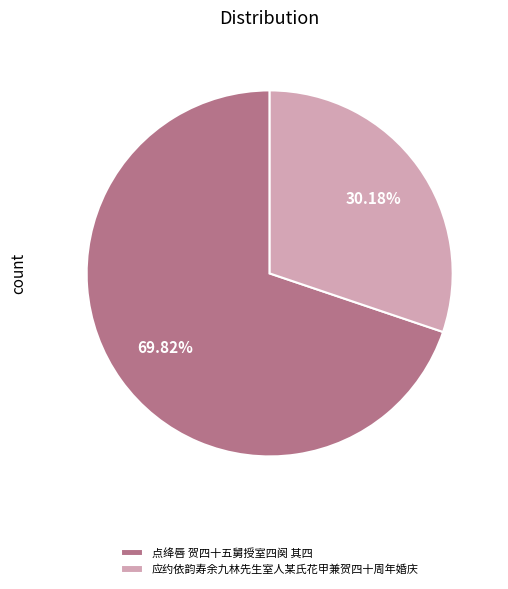

What is the smallest slice in the pie chart?

应约依韵寿余九林先生室人某氏花甲兼贺四十周年婚庆